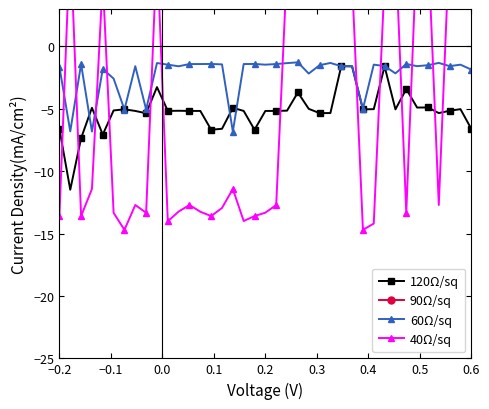

True or false: 60Ω/sq has more than 0 interior local peaks.

True